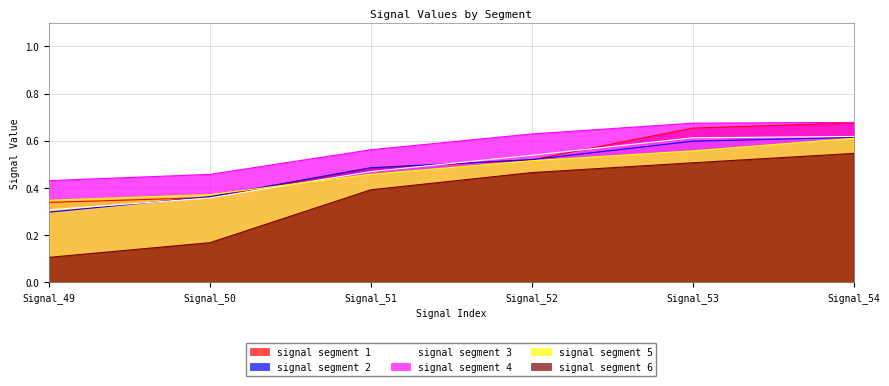

What is the sum of all signal segment 4 values?

3.4